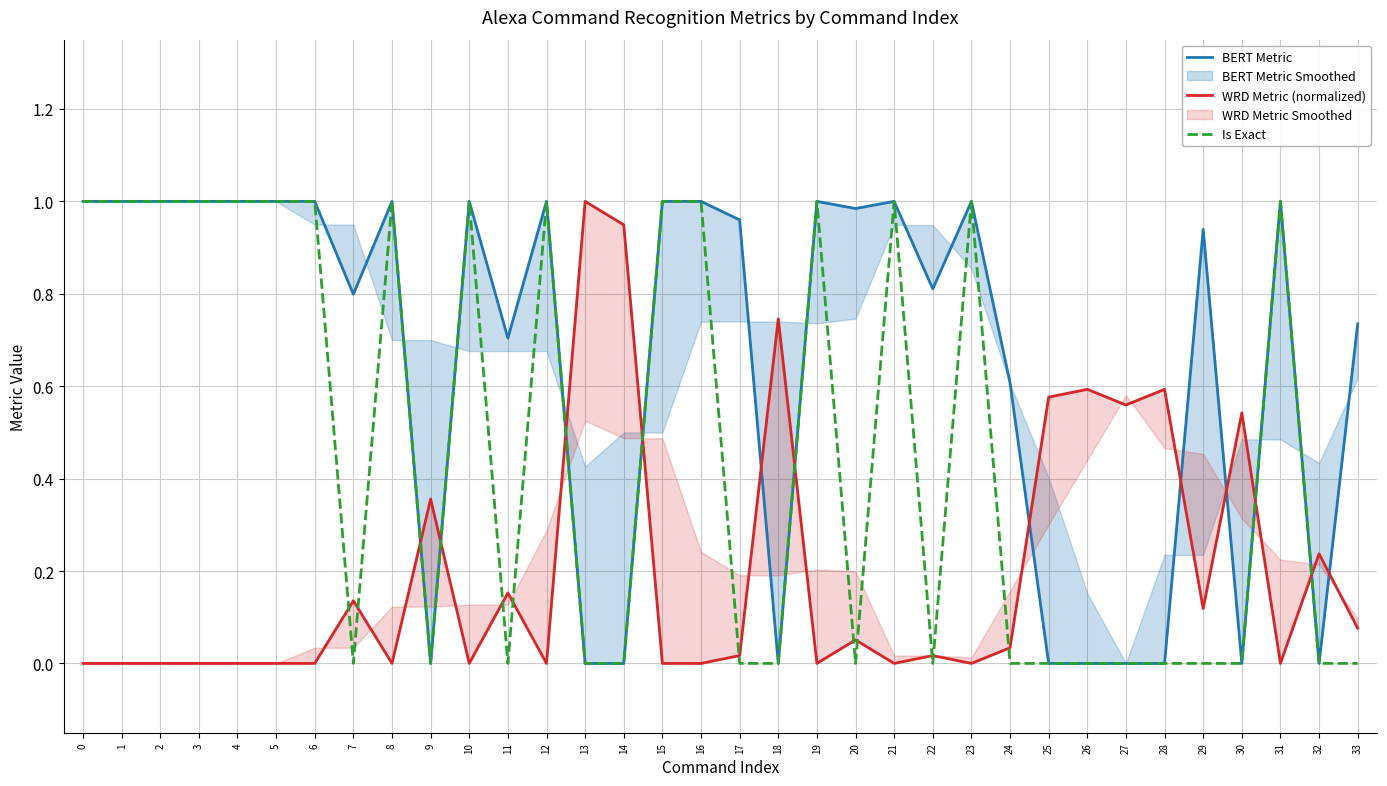

How many lines are shown in the chart?

3